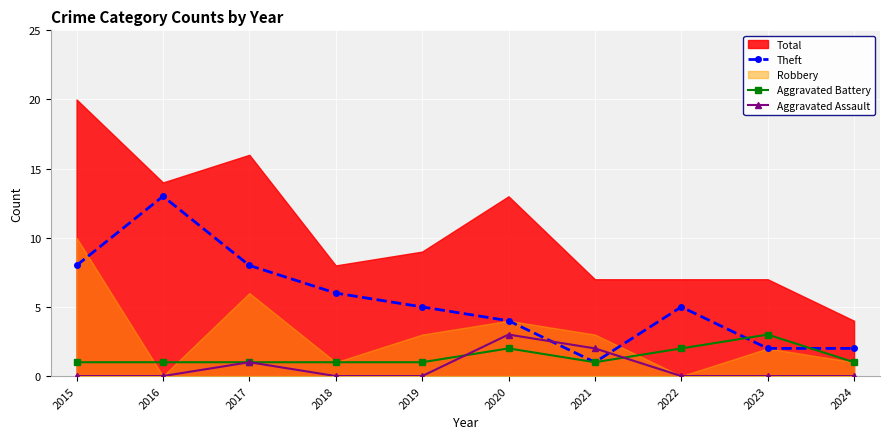

What is the maximum value for Theft?

13